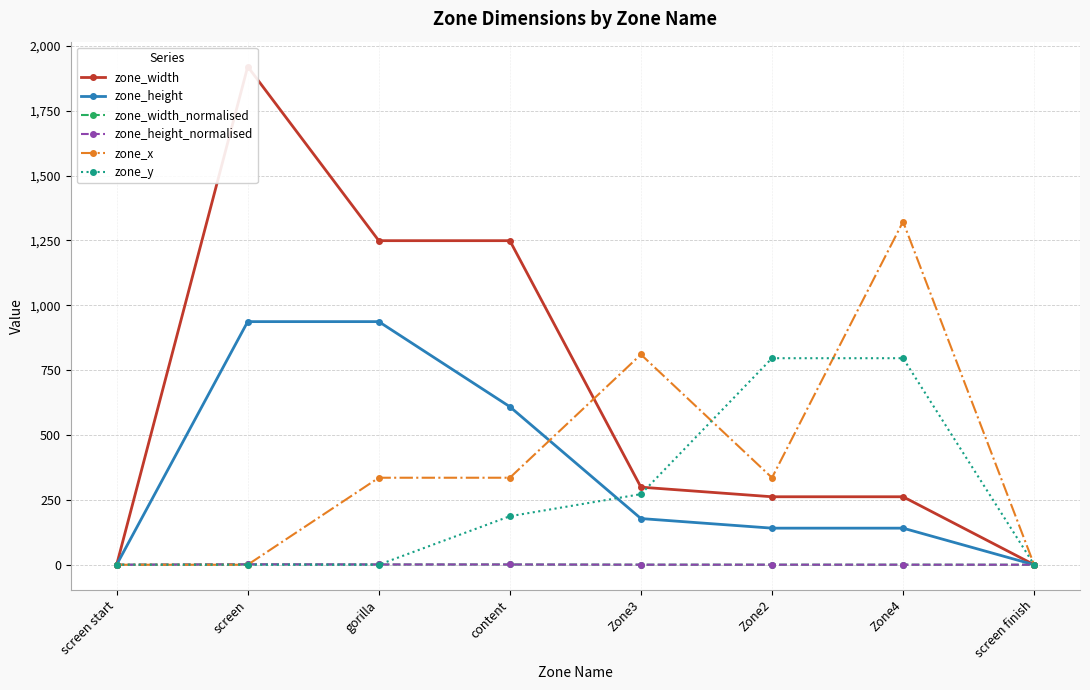

What is the difference between the maximum and minimum values in the zone_x series?

1322.3